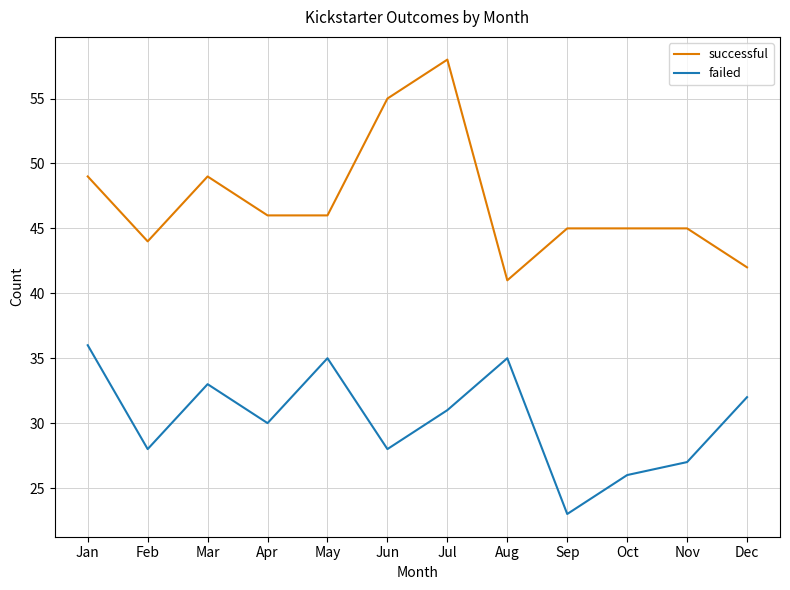

Read the successful value at May, to the nearest 10.

50